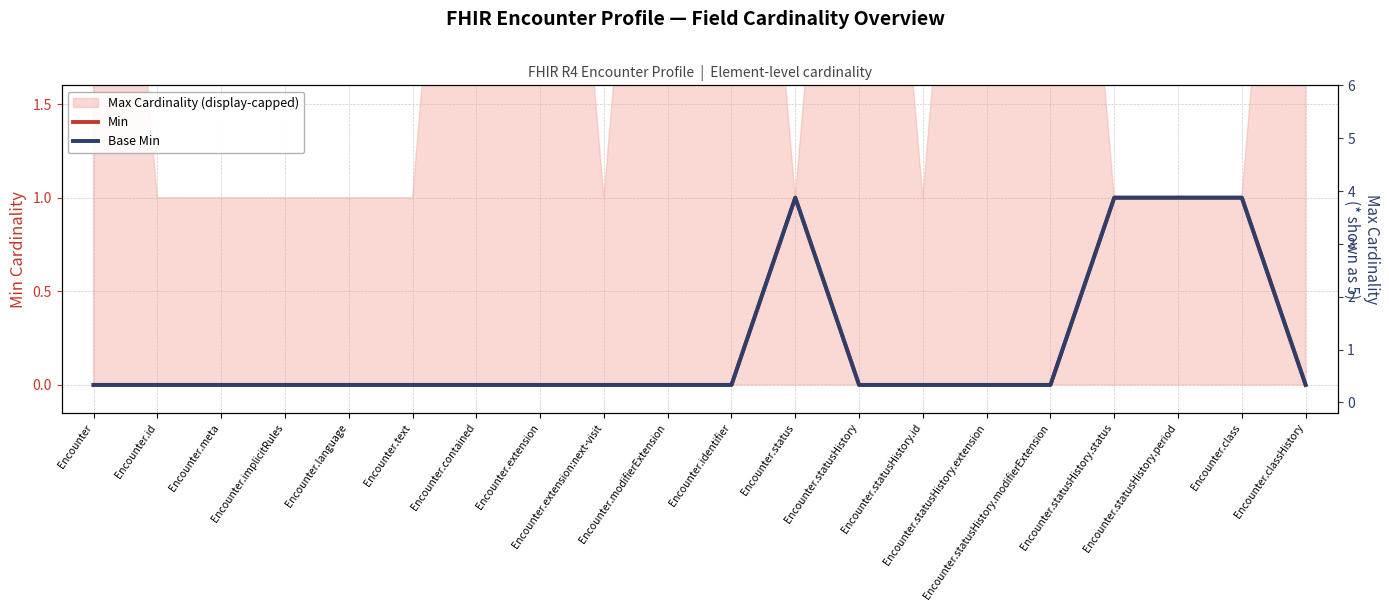

At how many categories does at least one series exceed 3?

9